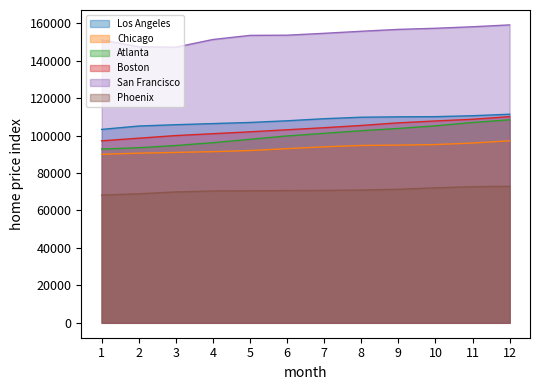

True or false: Los Angeles and San Francisco cross at least once.

False